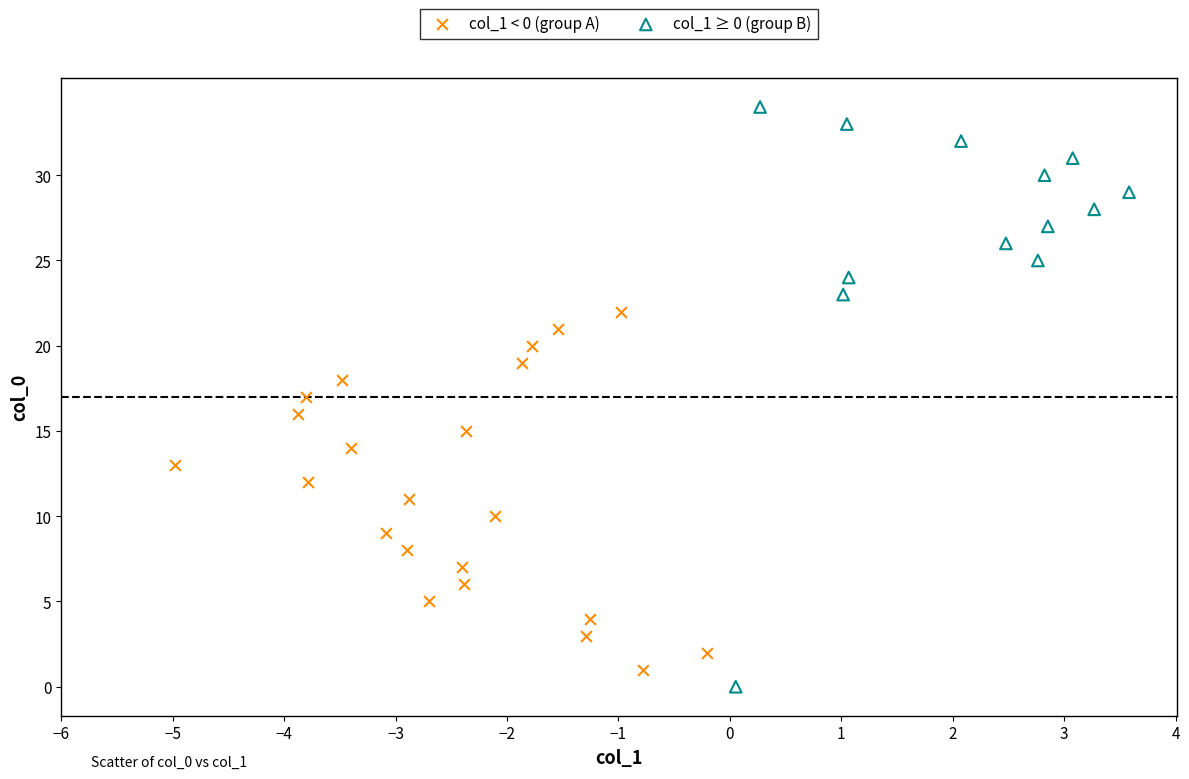

Which series contains the highest Y value?

col_1 ≥ 0 (group B)